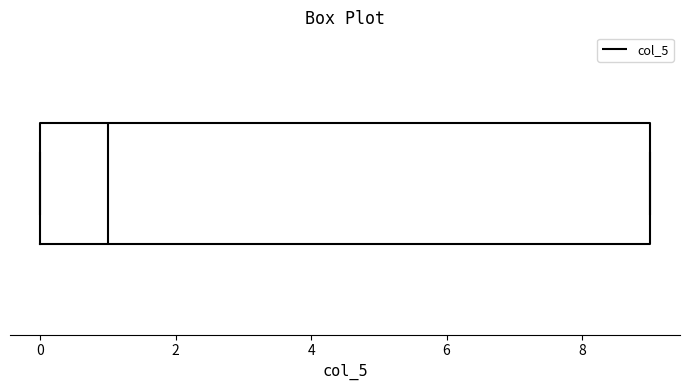

Where does the median line of the box sit on the x-axis? The values are not printed on the chart, so give them approximately, as read against the axis.

1